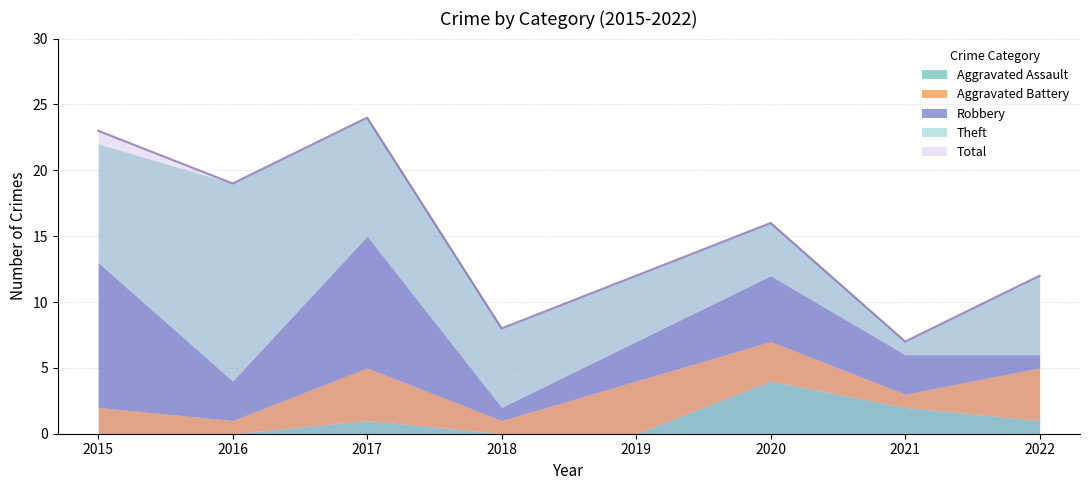

How many values in the Total series are below 16?

4